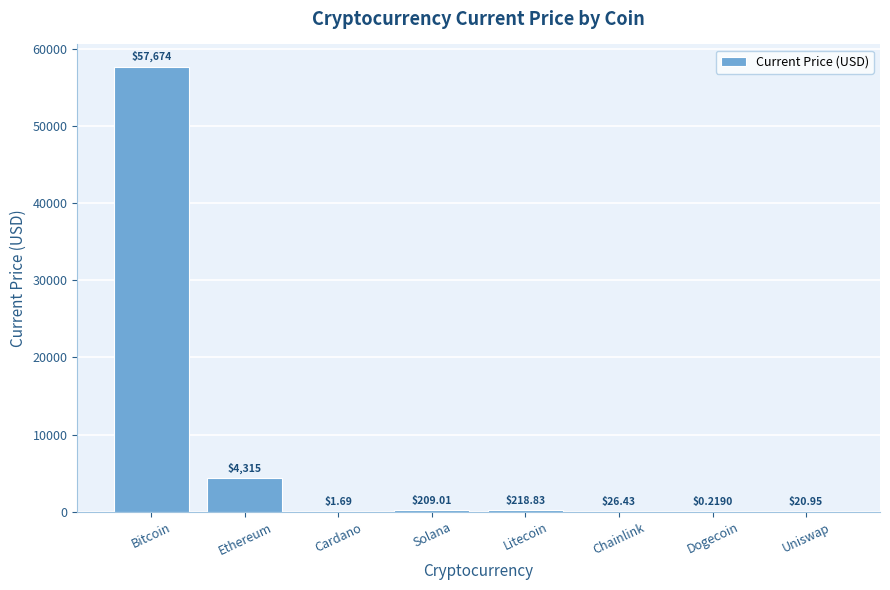

What is the sum of all values?

62466.1